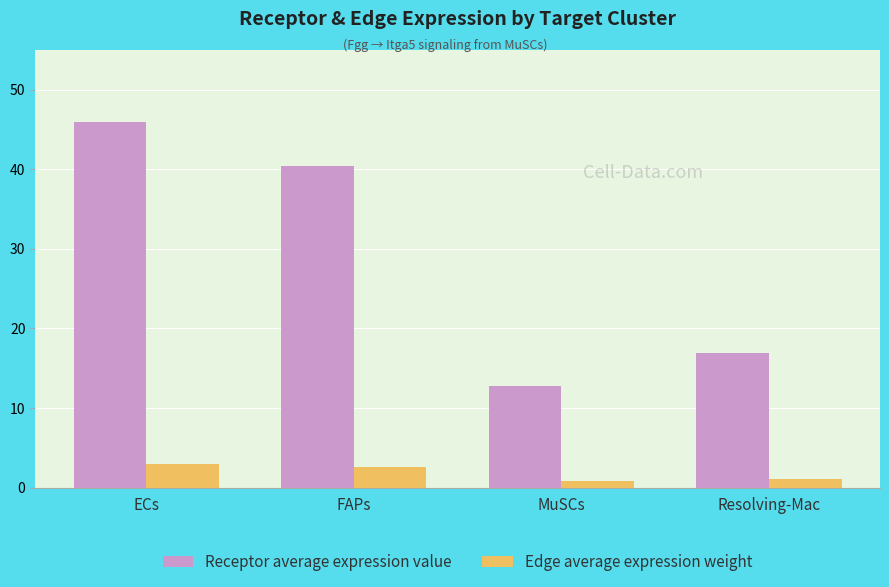

Where is Receptor average expression value nearest to the value 29?

FAPs